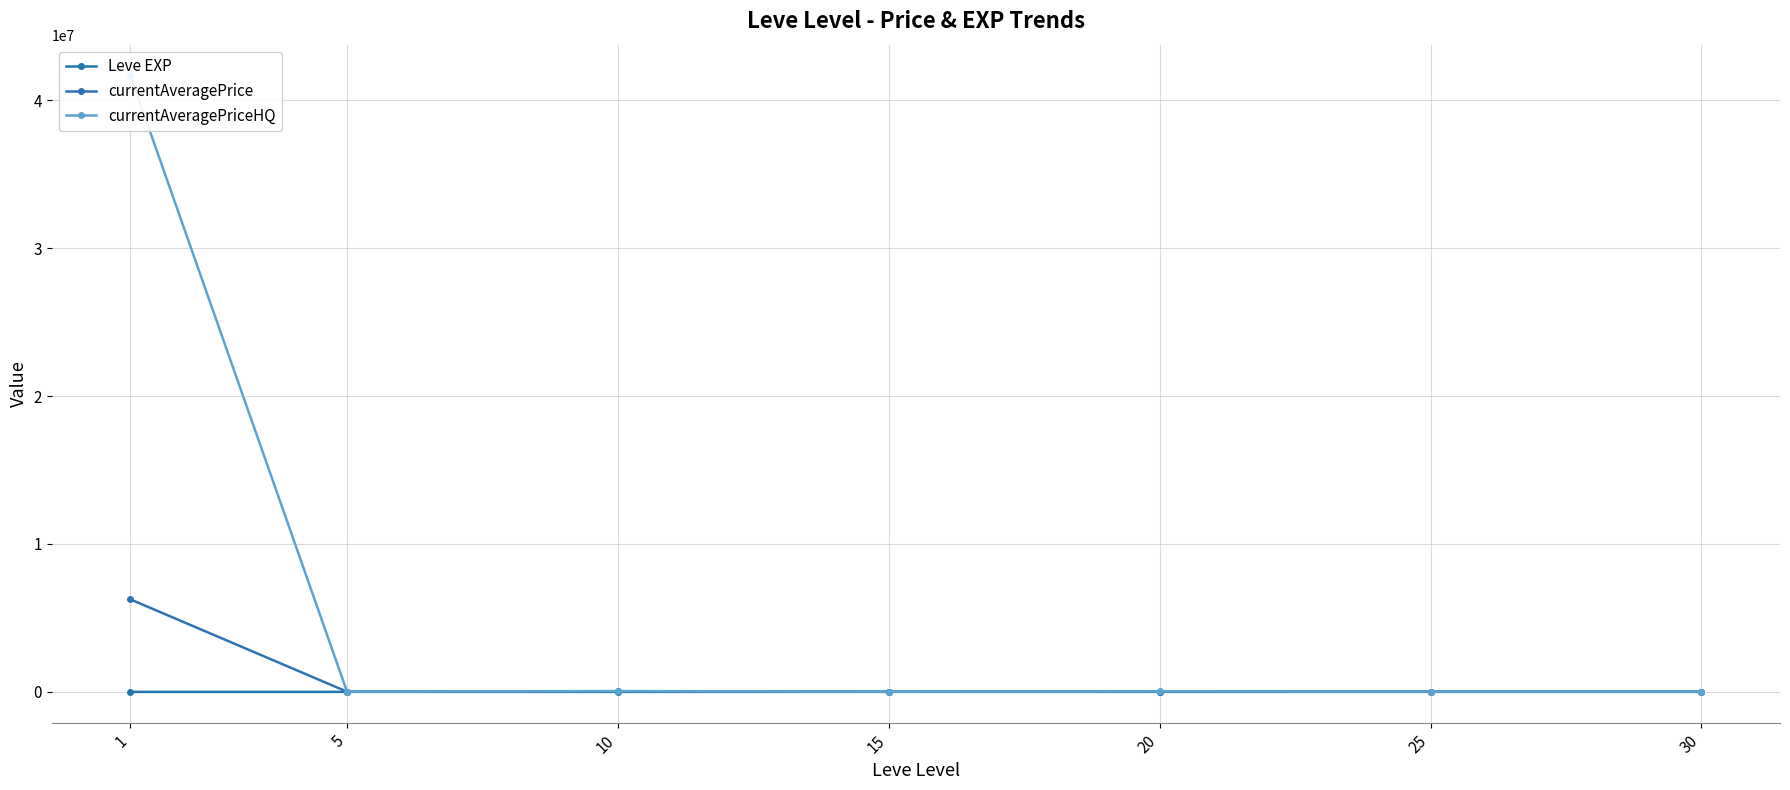

Reading left to right, what are all the values shown in this chart?

Leve EXP: 1=1.3	5=6.2	10=7.7	15=22.3	20=23.3	25=34.7	30=59.0
currentAveragePrice: 1=6253410.1	5=10062.1	10=39000.2	15=8459.2	20=22437.5	25=19569.7	30=20248.0
currentAveragePriceHQ: 1=41667333.3	5=13053.0	10=54500.2	15=9416.7	20=29333.3	25=19569.7	30=23497.5